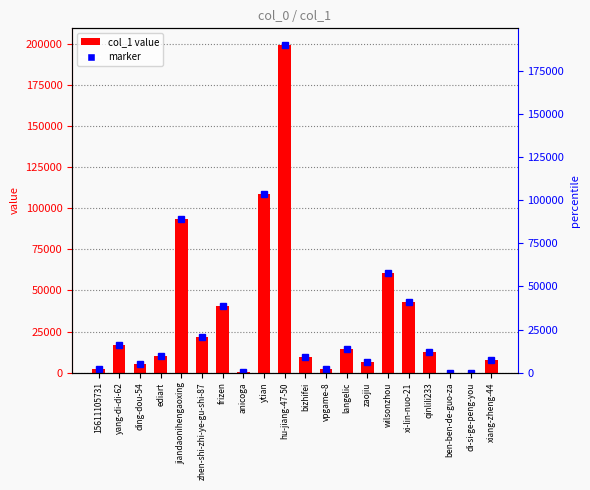

List the labels in order of value, smallest first.

ben-ben-de-guo-za, di-si-ge-peng-you, anicoga, 15611105731, vpgame-8, ding-dou-54, zaojiu, xiang-zheng-44, bizhifei, ediart, qinlili233, langelic, yang-di-di-62, zhen-shi-zhi-ye-gu-shi-87, frizen, xi-lin-nuo-21, wilsonzhou, jiandaonihengaoxing, ytian, hu-jiang-47-50